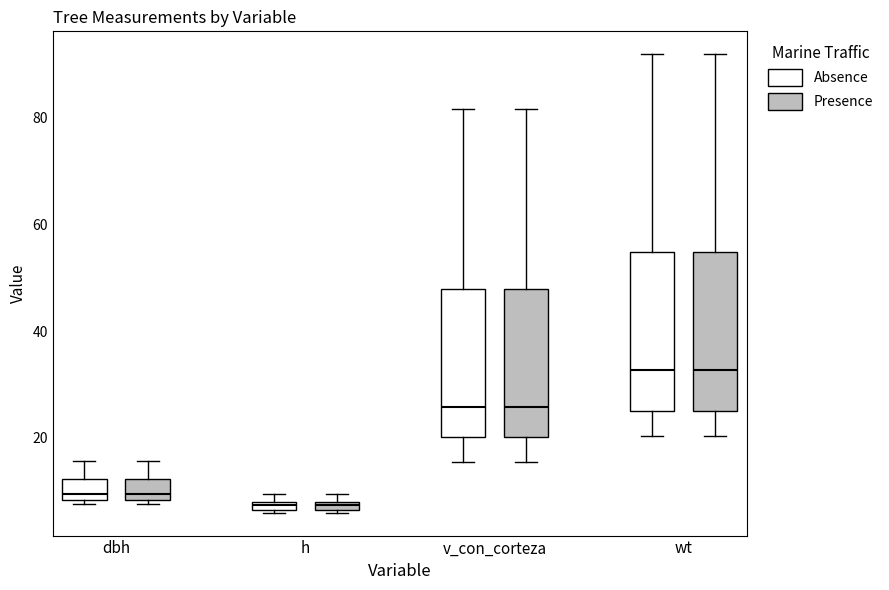

Where is the upper edge of the box for wt (Absence) on the y-axis? The values are not printed on the chart, so give them approximately, as read against the axis.

54